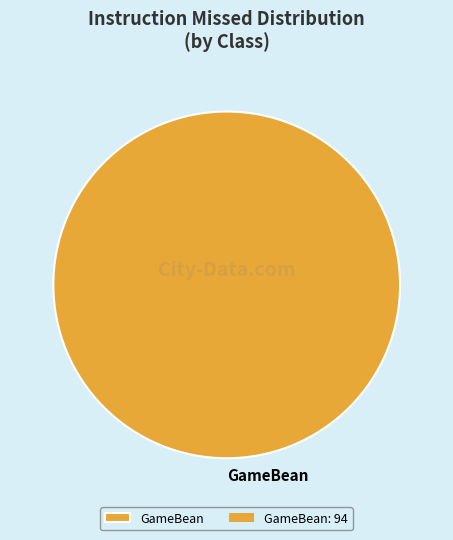

Is it true that GameBean is 100% of the pie?

True